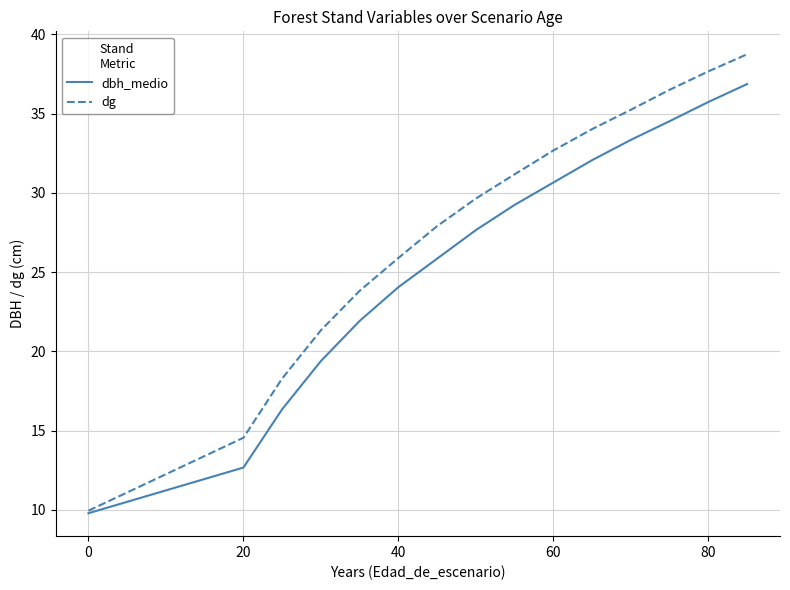

What is the difference between the maximum and minimum values in the dbh_medio series?

27.1